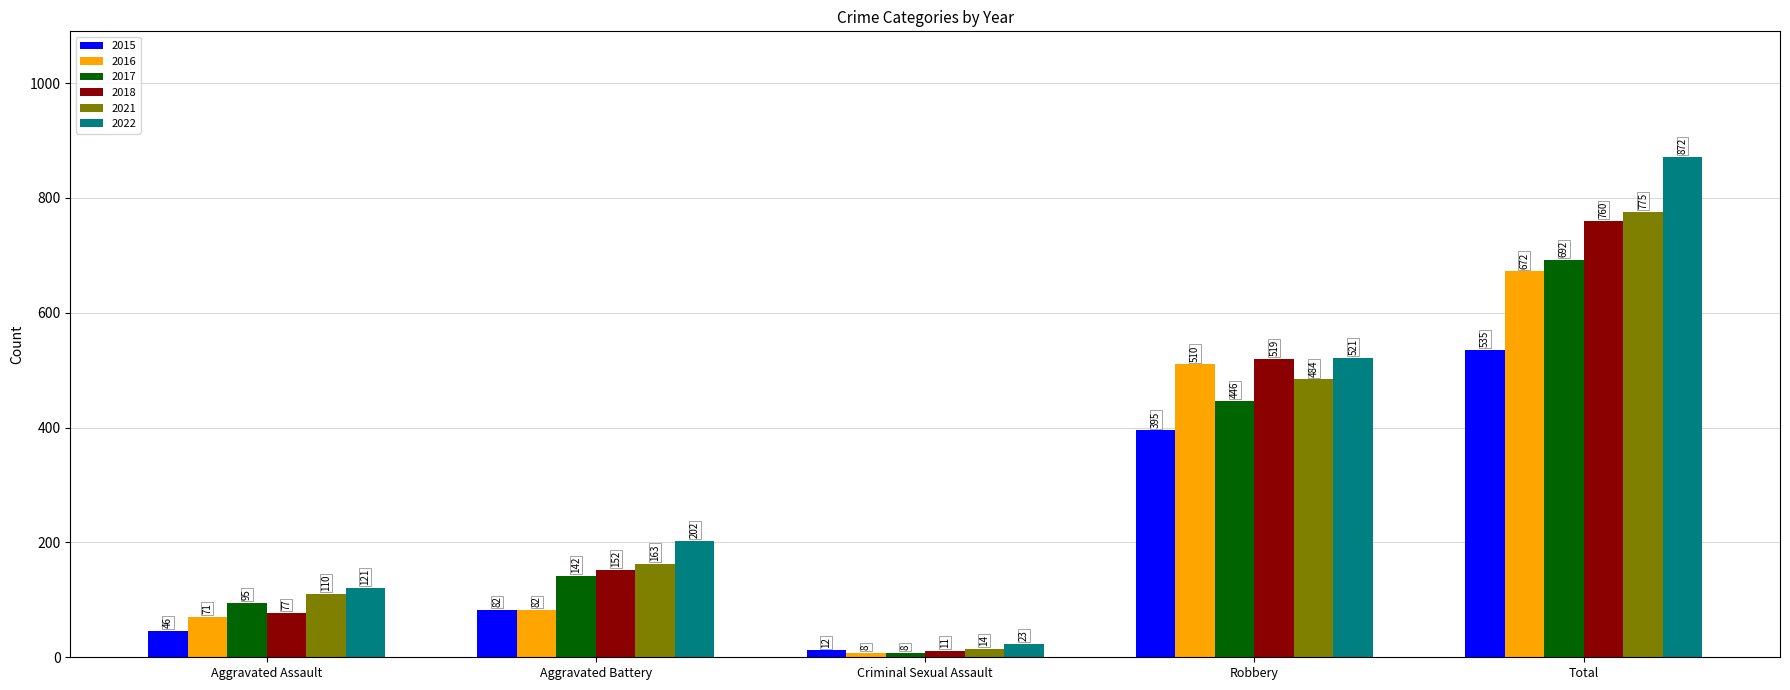

What are all the series names shown in the legend?

2015, 2016, 2017, 2018, 2021, 2022